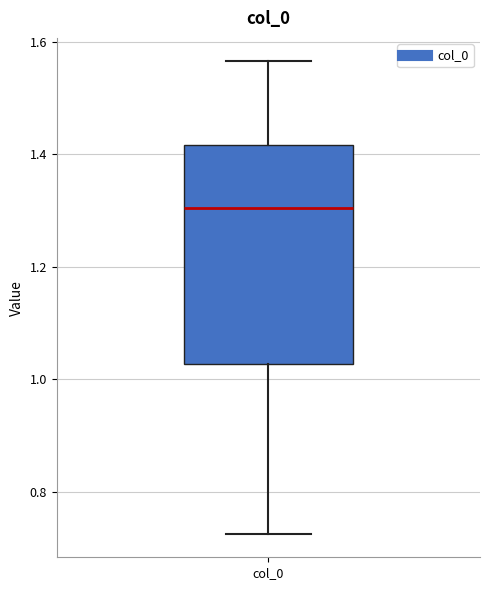

Read this box plot against the y-axis: the position of the median line, the range covered by the box, and the ends of both whiskers. The values are not printed on the chart, so give them approximately, as read against the axis.

median 1.30, box 1.02 to 1.42, whiskers 0.72 to 1.56